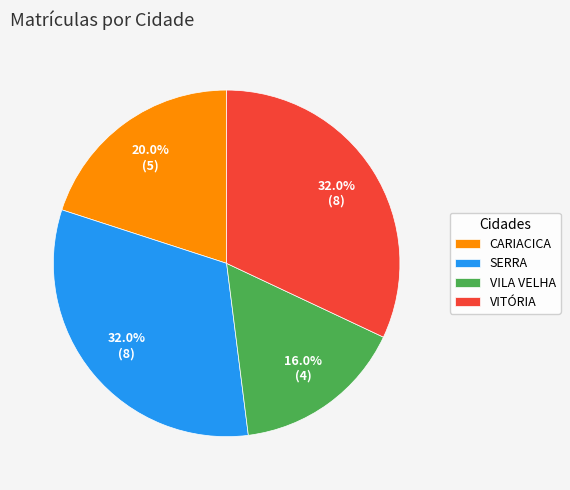

Is there any slice that represents more than half of the pie?

No